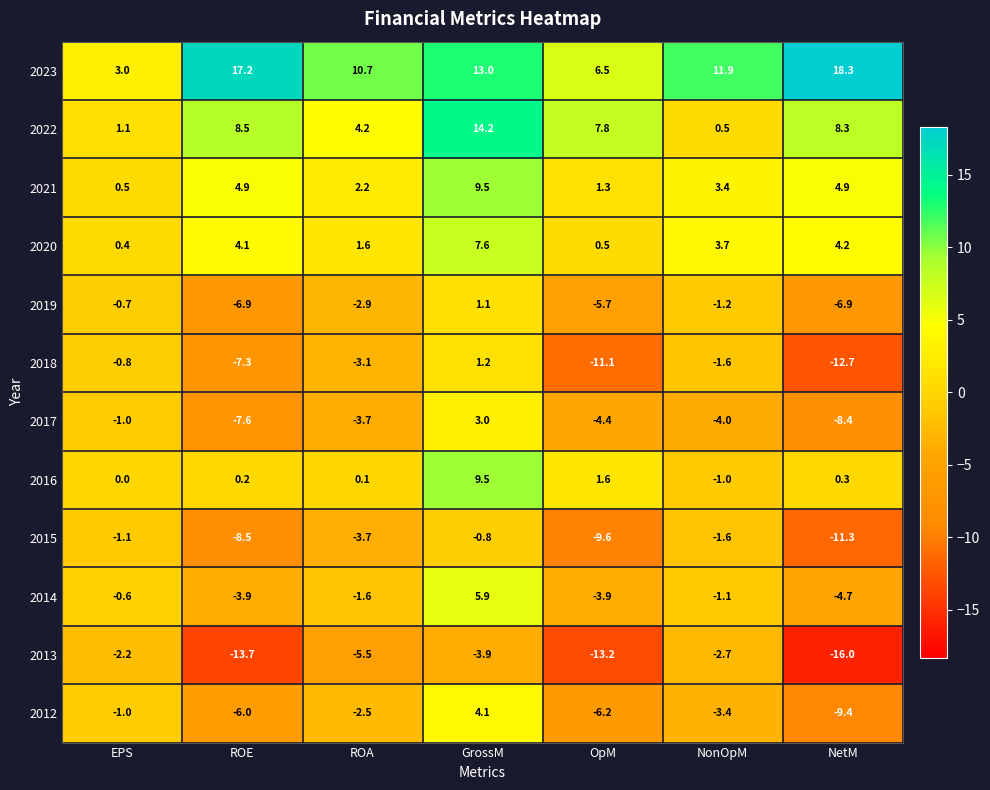

Rank the categories by 2015 value from lowest to highest.

NetM, OpM, ROE, ROA, NonOpM, EPS, GrossM